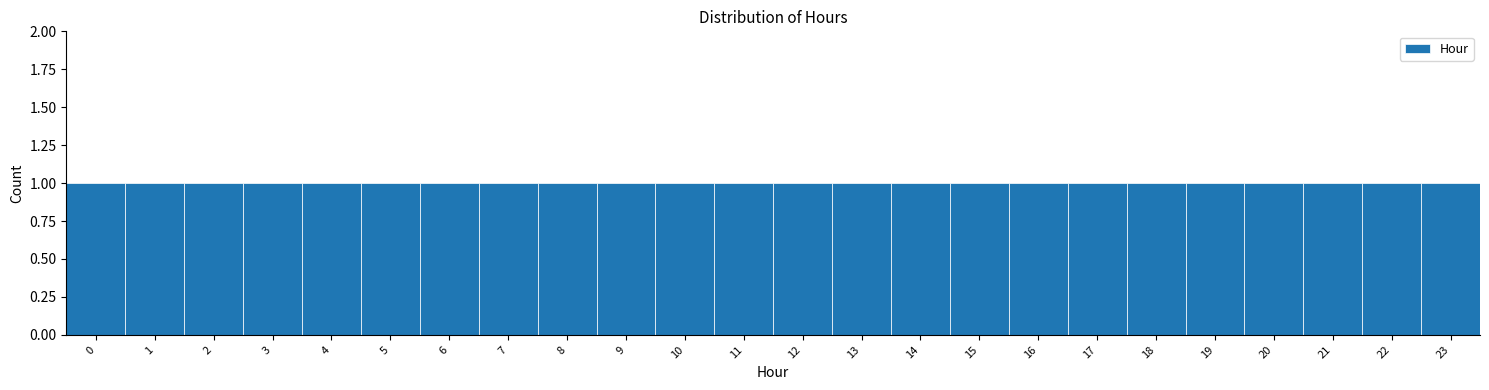

Reading left to right, list every bar in this chart as the range it spans on the x-axis followed by its height. The values are not printed on the chart, so give them approximately, as read against the axis.

-0.5 to 0.5: 1
0.5 to 1.5: 1
1.5 to 2.5: 1
2.5 to 3.5: 1
3.5 to 4.5: 1
4.5 to 5.5: 1
5.5 to 6.5: 1
6.5 to 7.5: 1
7.5 to 8.5: 1
8.5 to 9.5: 1
9.5 to 10.5: 1
10.5 to 11.5: 1
11.5 to 12.5: 1
12.5 to 13.5: 1
13.5 to 14.5: 1
14.5 to 15.5: 1
15.5 to 16.5: 1
16.5 to 17.5: 1
17.5 to 18.5: 1
18.5 to 19.5: 1
19.5 to 20.5: 1
20.5 to 21.5: 1
21.5 to 22.5: 1
22.5 to 23.5: 1